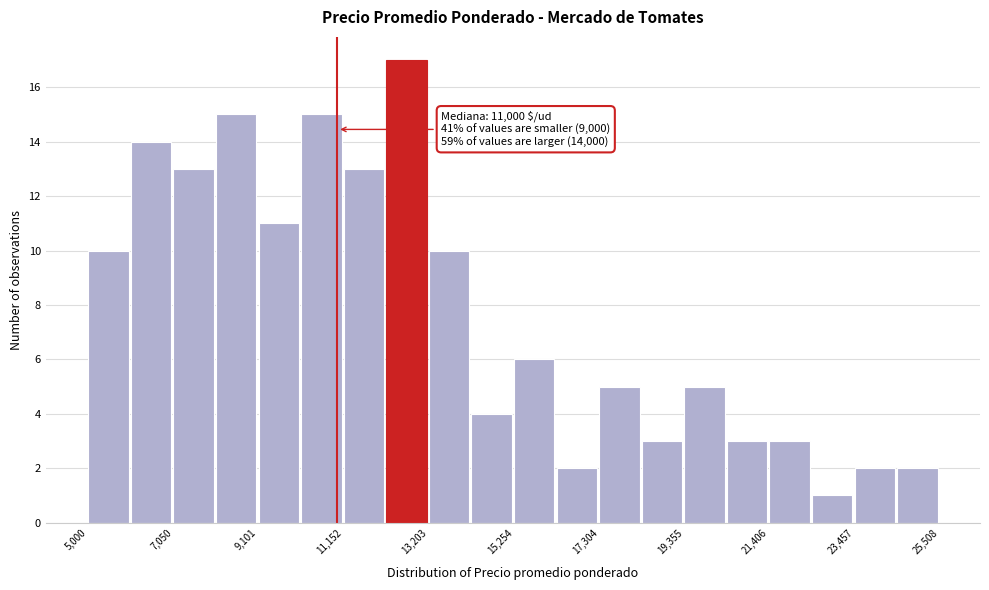

Read against the x-axis, roughly where is the centre of the tallest bar?

12500